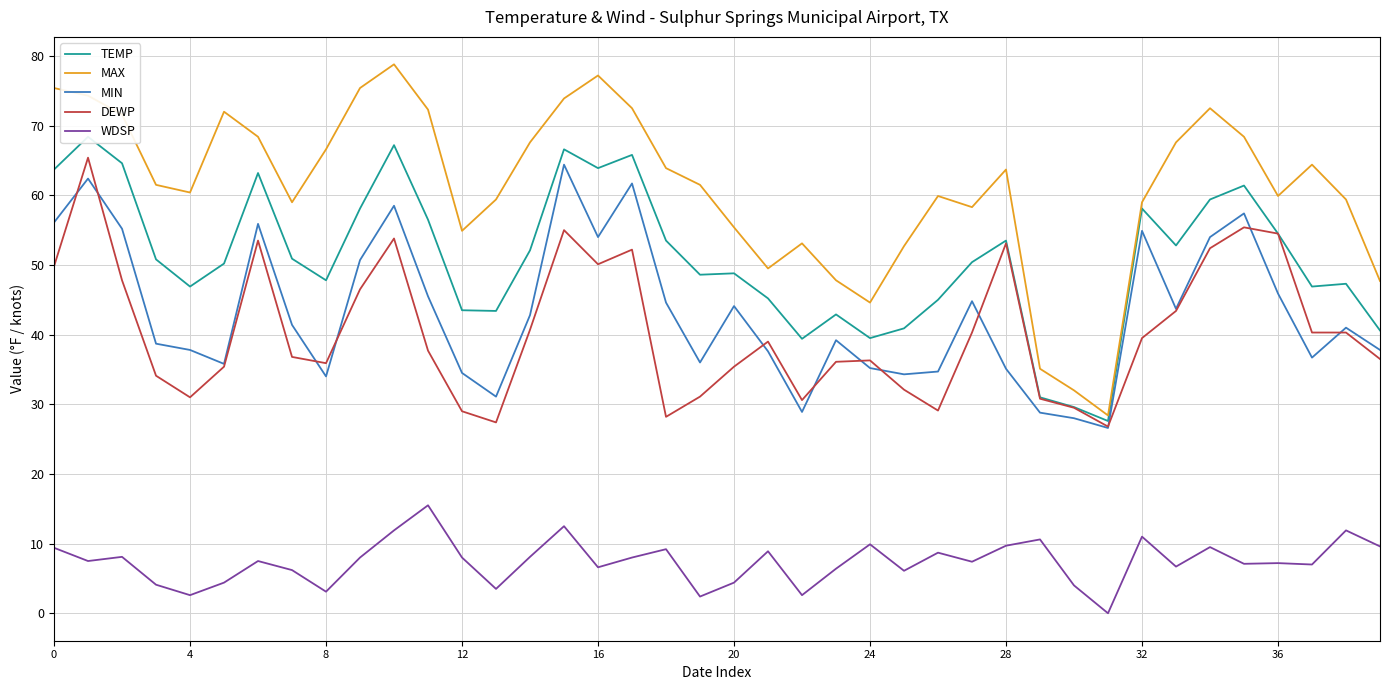

Is it true that DEWP equals 23.1 at 24?

False